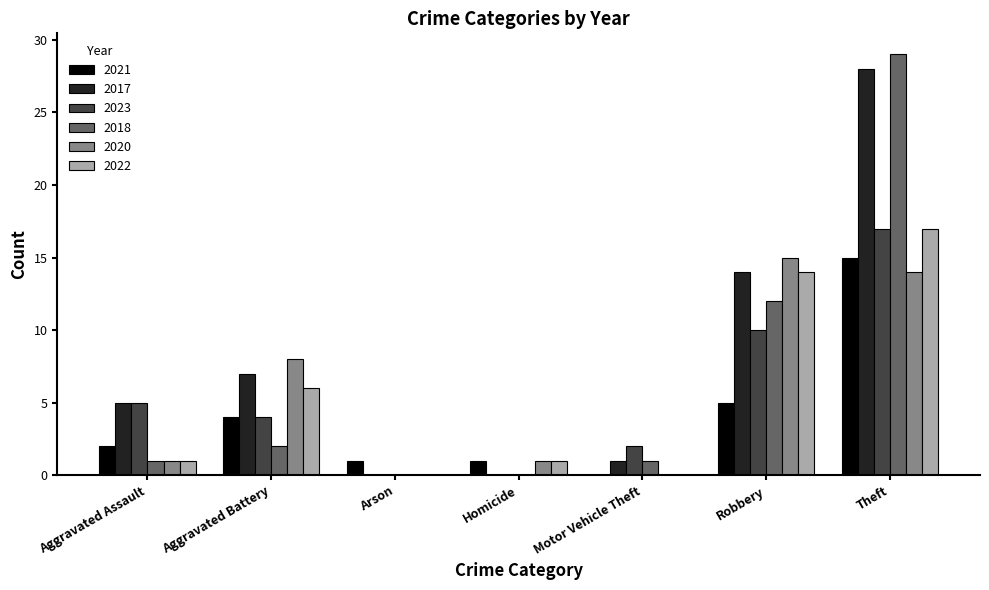

At which category is the sum across all series the highest?

Theft